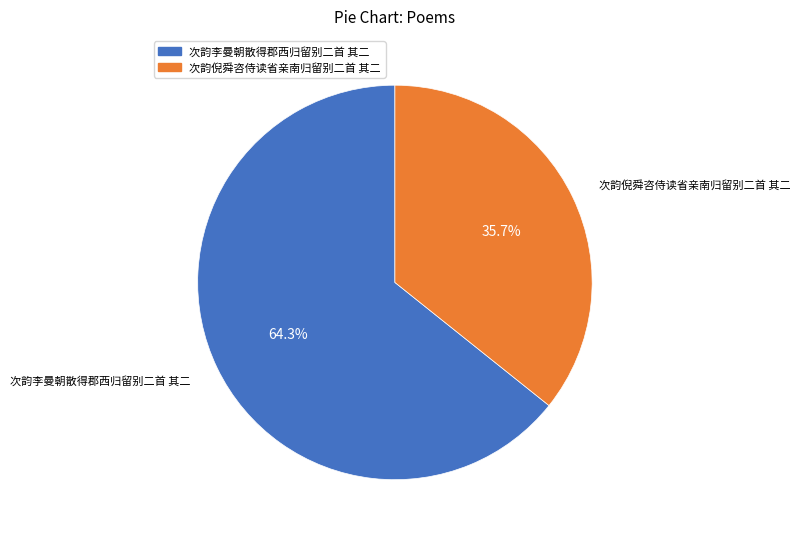

Which category has the biggest portion of the pie?

次韵李曼朝散得郡西归留别二首 其二